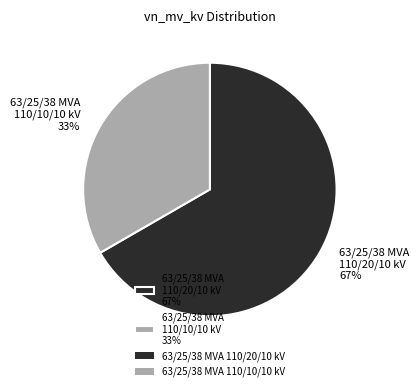

Is the sum of 63/25/38 MVA 110/10/10 kV 33% and 63/25/38 MVA 110/20/10 kV 67% greater than half?

Yes